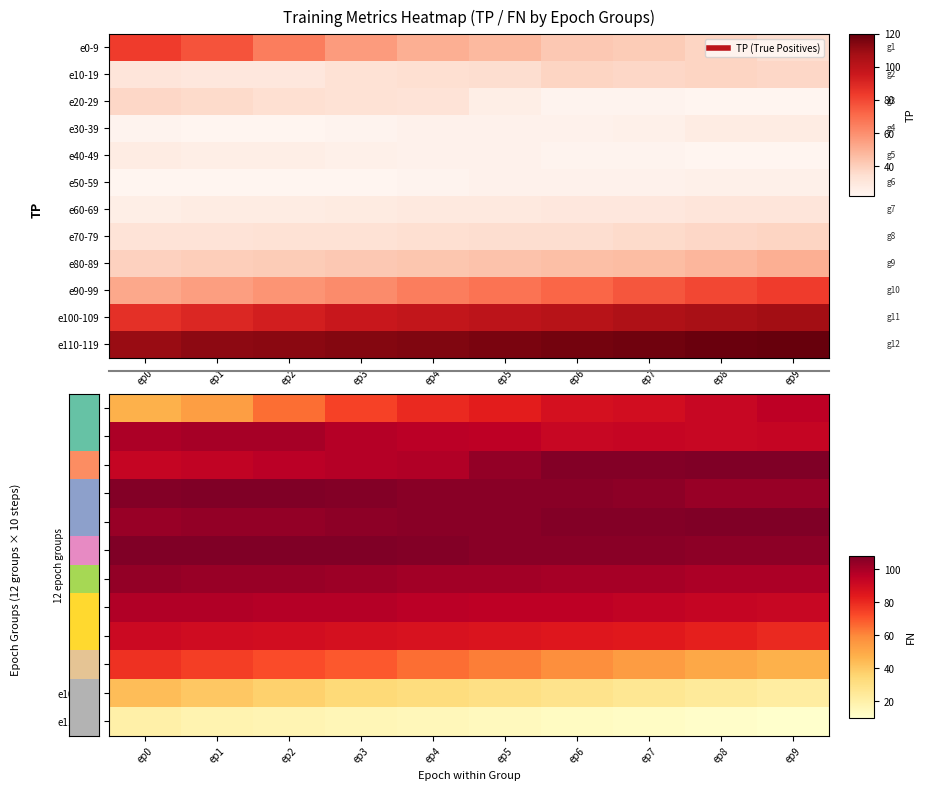

What is the lowest value of the e50-59 series?

105